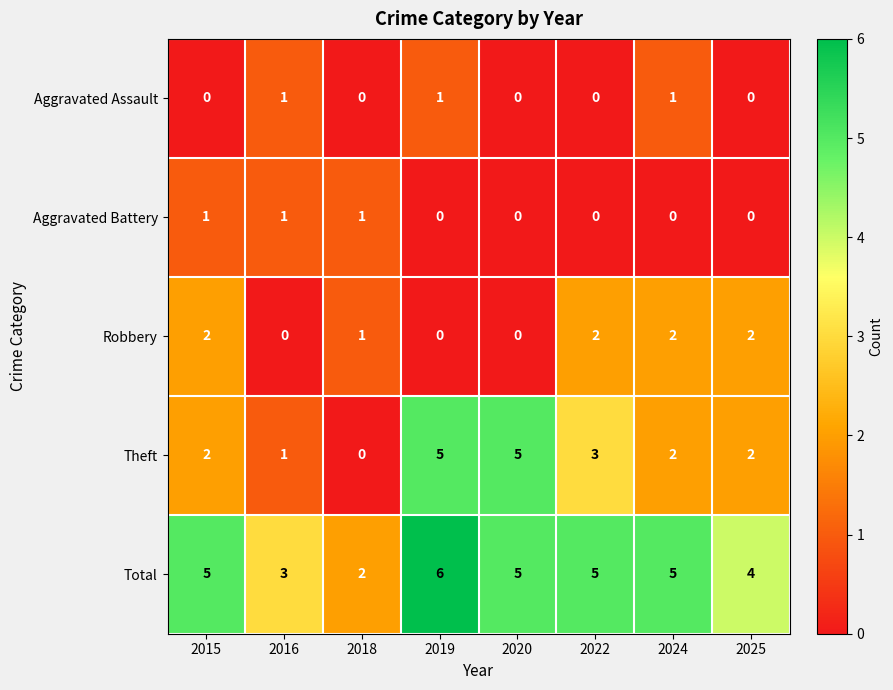

At how many categories does at least one series exceed 1?

8